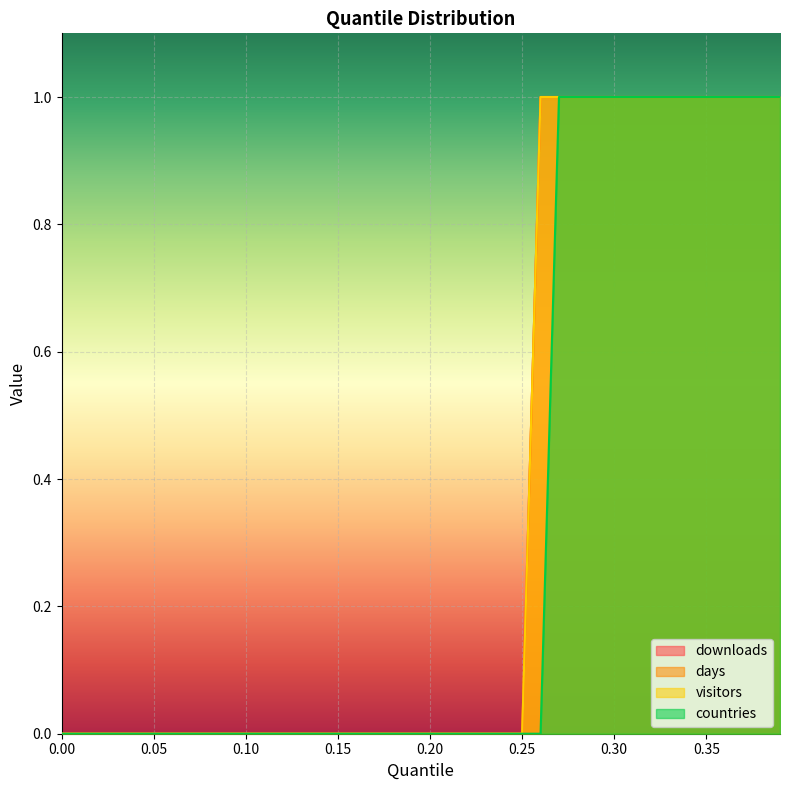

Is the value of visitors at 0.33 greater than the value of days at 0.2?

Yes